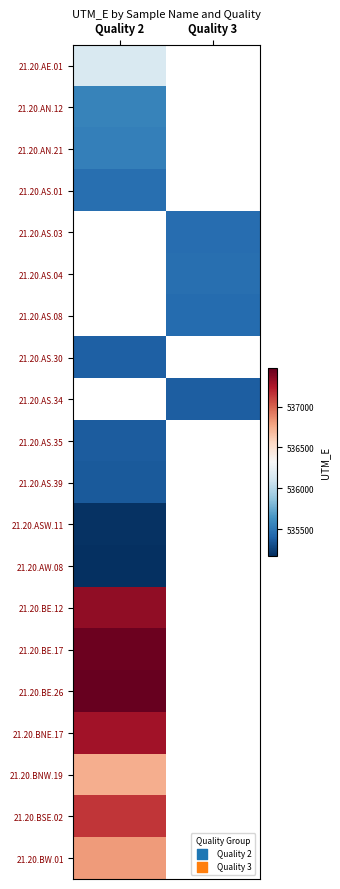

The 21.20.BE.26 series shows 748130.0 at Quality 2. True or false?

False